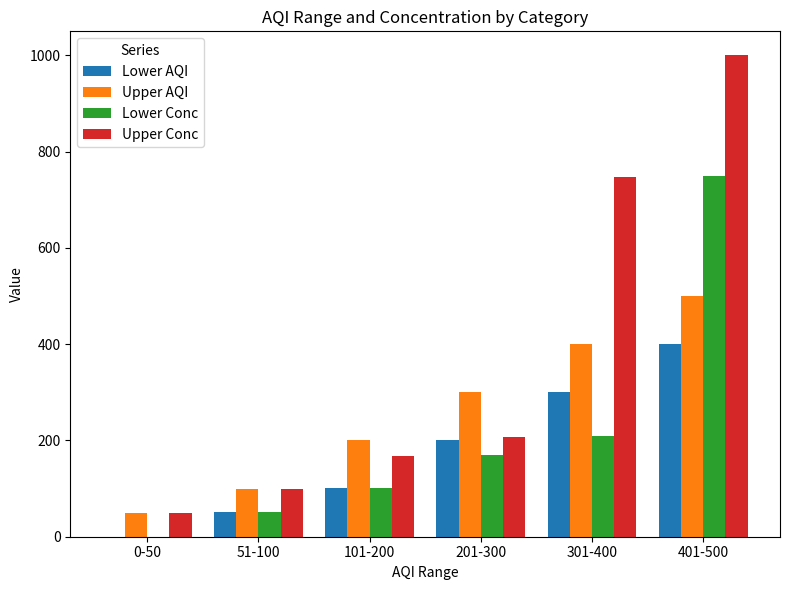

Is the value of Upper Conc at 201-300 greater than the value of Lower Conc at 0-50?

Yes